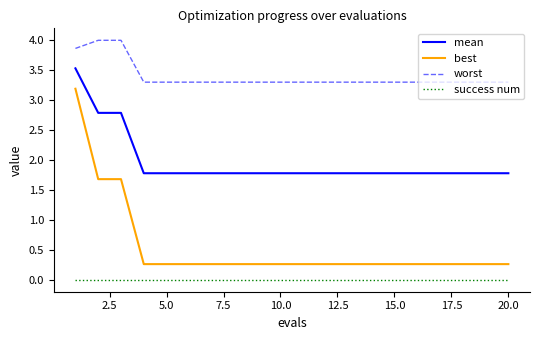

Which series has the largest range (max minus min)?

best